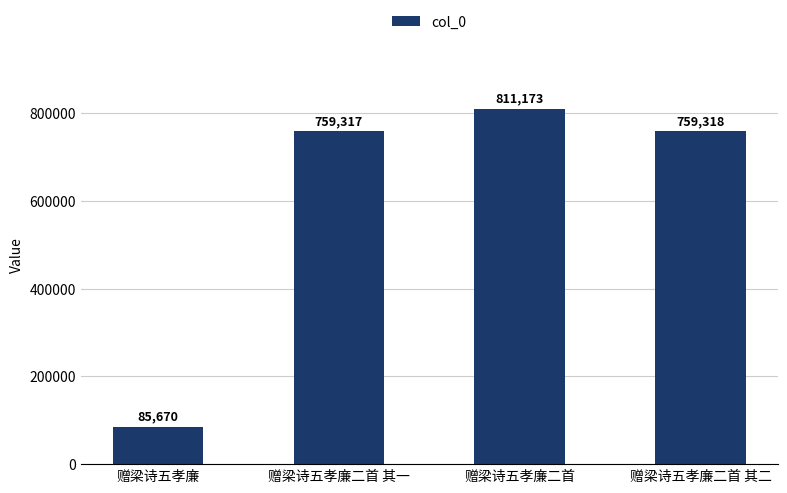

What is the sum of the values at 赠梁诗五孝廉二首 其二 and 赠梁诗五孝廉二首?

1570491